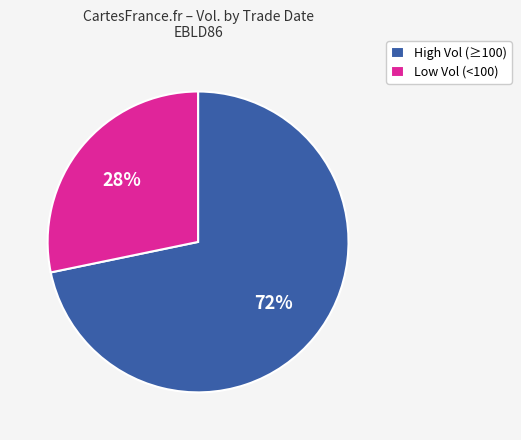

Combined, do Low Vol (<100) and High Vol (≥100) account for over 50%?

Yes